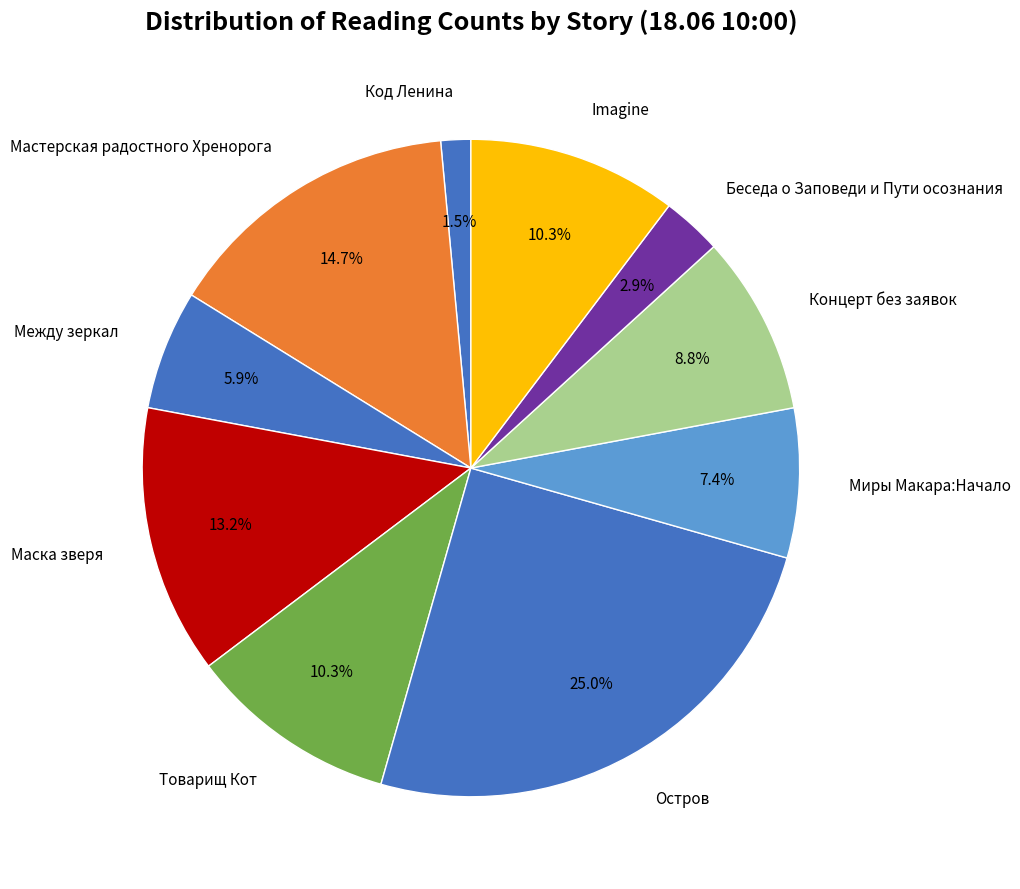

The Между зеркал slice represents 6% of the pie. True or false?

True